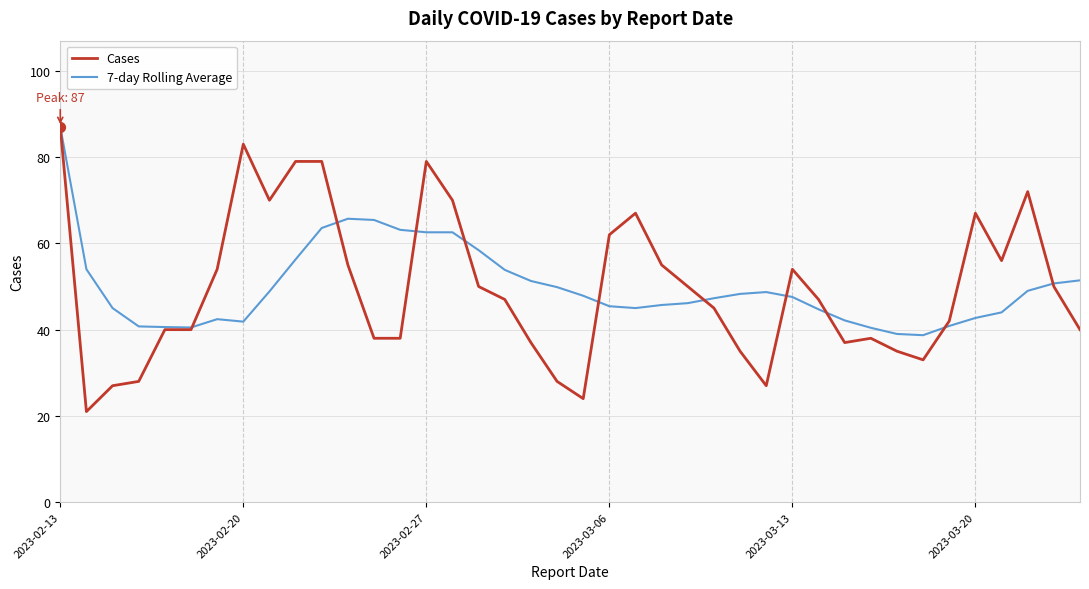

At how many categories does at least one series exceed 35?

40